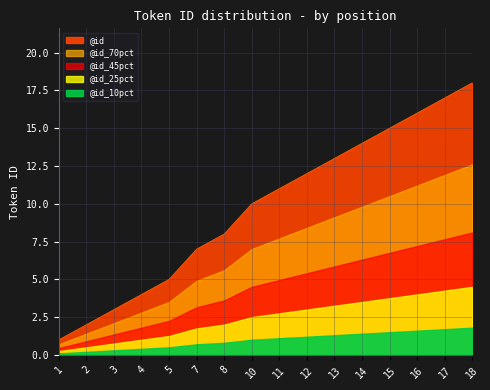

At which category does the chart reach its minimum across all series?

1